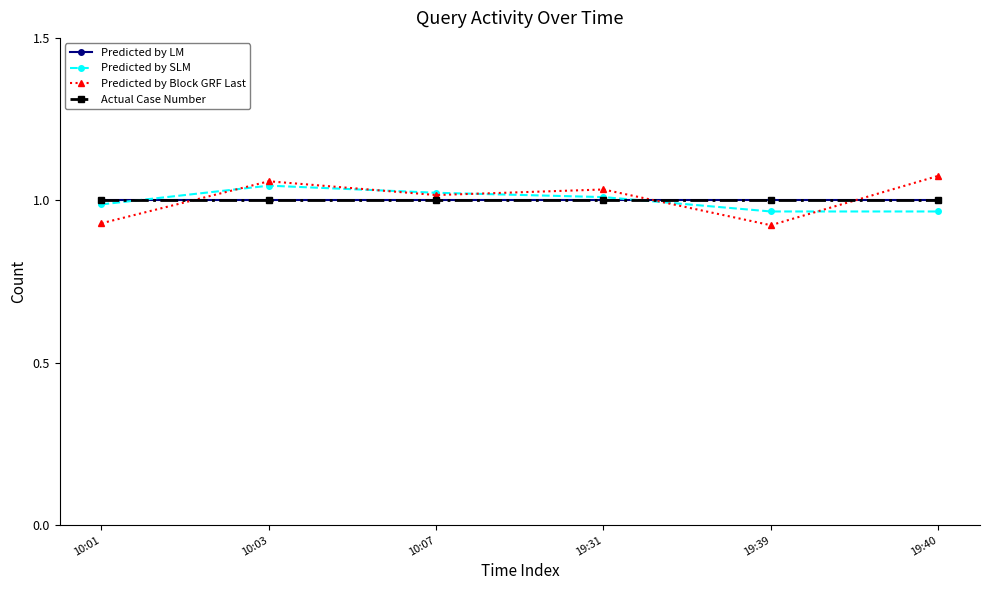

List the series in order of their peak value, highest first.

Predicted by Block GRF Last, Predicted by SLM, Predicted by LM, Actual Case Number